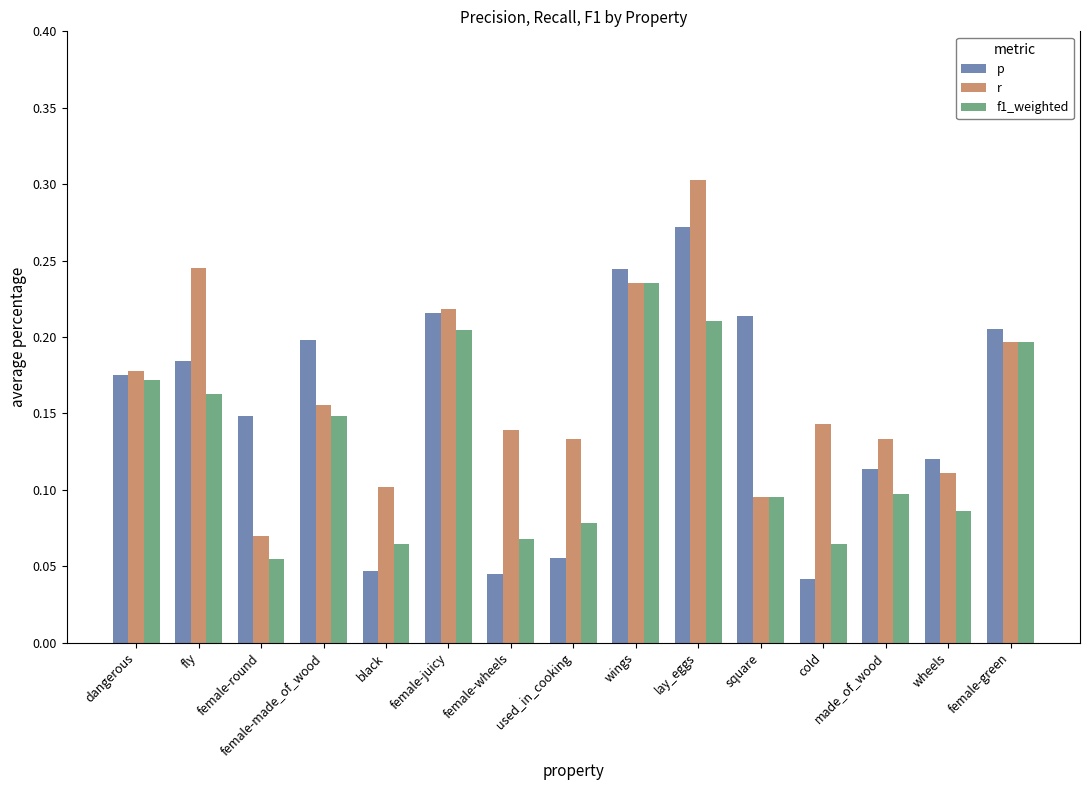

How many categories are shown in the chart?

15